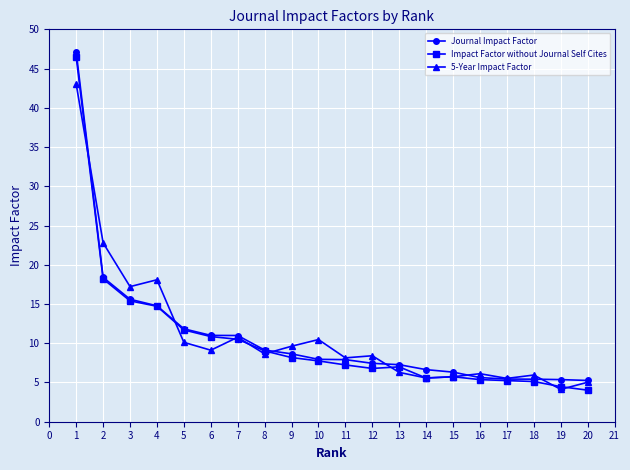

What is the maximum value for 5-Year Impact Factor?

43.0